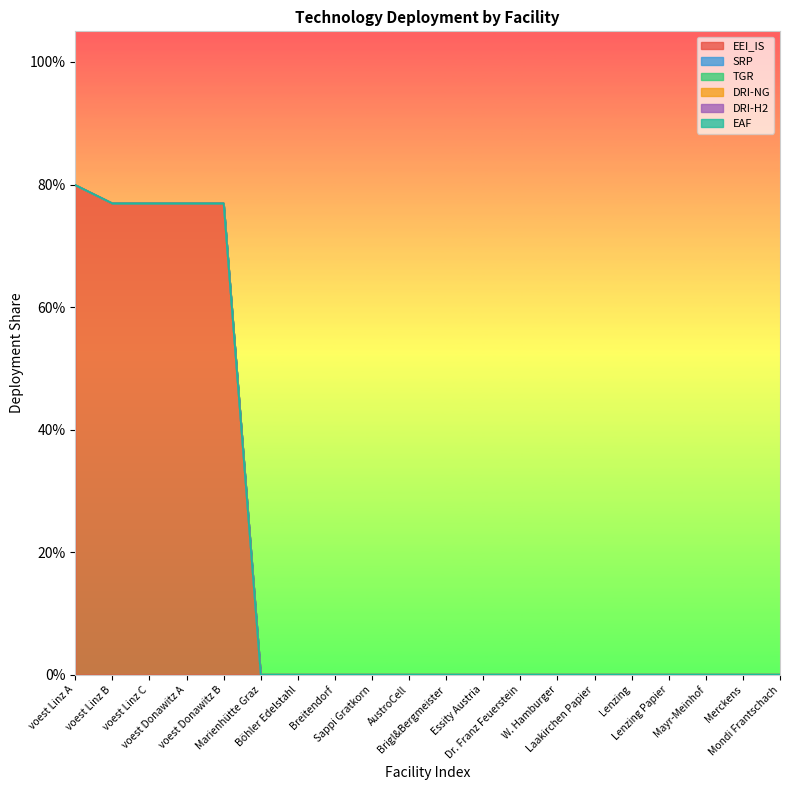

Reading left to right, list all the values displayed in this chart.

EEI_IS: 0.8	0.8	0.8	0.8	0.8	0.0	0.0	0.0	0.0	0.0	0.0	0.0	0.0	0.0	0.0	0.0	0.0	0.0	0.0	0.0
SRP: 0.0	0.0	0.0	0.0	0.0	0.0	0.0	0.0	0.0	0.0	0.0	0.0	0.0	0.0	0.0	0.0	0.0	0.0	0.0	0.0
TGR: 0.0	0.0	0.0	0.0	0.0	0.0	0.0	0.0	0.0	0.0	0.0	0.0	0.0	0.0	0.0	0.0	0.0	0.0	0.0	0.0
DRI-NG: 0.0	0.0	0.0	0.0	0.0	0.0	0.0	0.0	0.0	0.0	0.0	0.0	0.0	0.0	0.0	0.0	0.0	0.0	0.0	0.0
DRI-H2: 0.0	0.0	0.0	0.0	0.0	0.0	0.0	0.0	0.0	0.0	0.0	0.0	0.0	0.0	0.0	0.0	0.0	0.0	0.0	0.0
EAF: 0.0	0.0	0.0	0.0	0.0	0.0	0.0	0.0	0.0	0.0	0.0	0.0	0.0	0.0	0.0	0.0	0.0	0.0	0.0	0.0